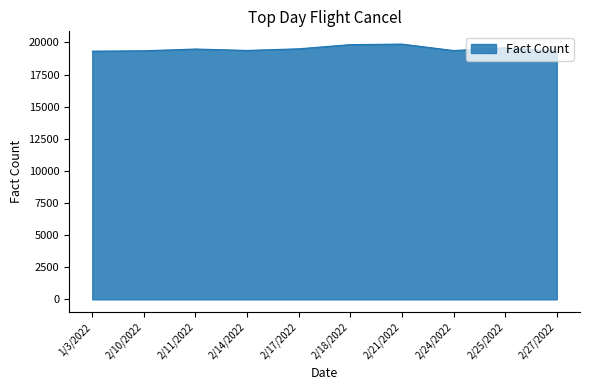

True or false: the data has more than 1 interior local peaks.

True